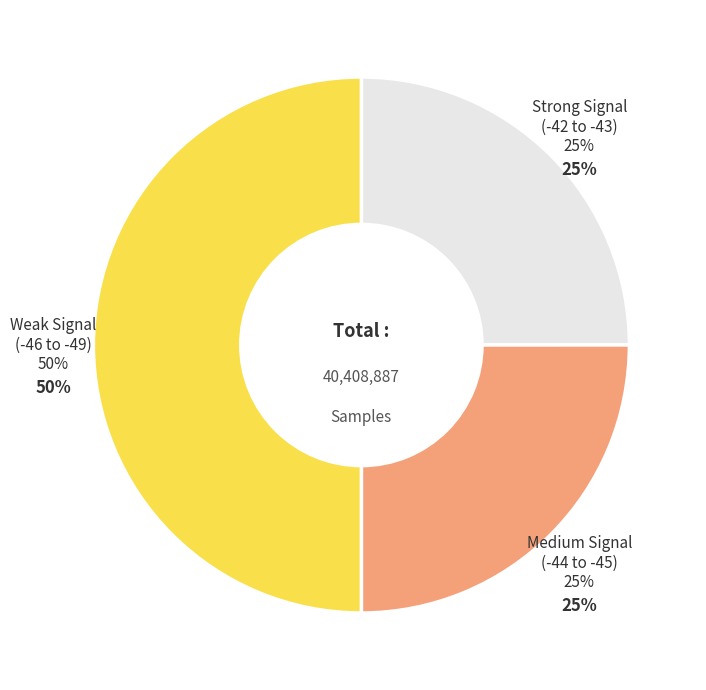

Count the number of slices in the pie.

8